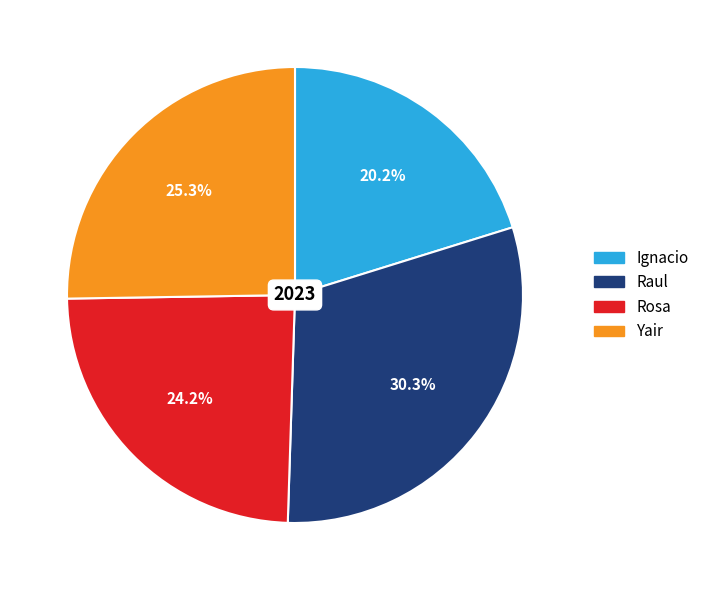

To the nearest percent, what portion does Ignacio represent?

20%